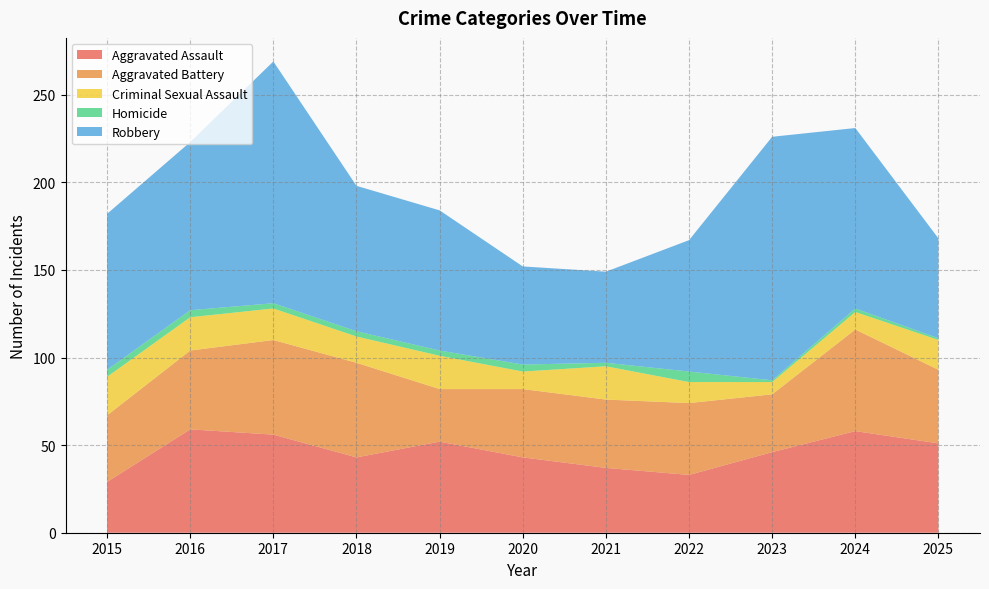

Reading left to right, extract all data points from this chart.

Aggravated Assault: 29	59	56	43	52	43	37	33	46	58	51
Aggravated Battery: 38	45	54	54	30	39	39	41	33	58	42
Criminal Sexual Assault: 22	19	18	15	19	10	19	12	7	10	17
Homicide: 4	4	3	3	3	4	2	6	1	2	1
Robbery: 89	96	138	83	80	56	52	75	139	103	57